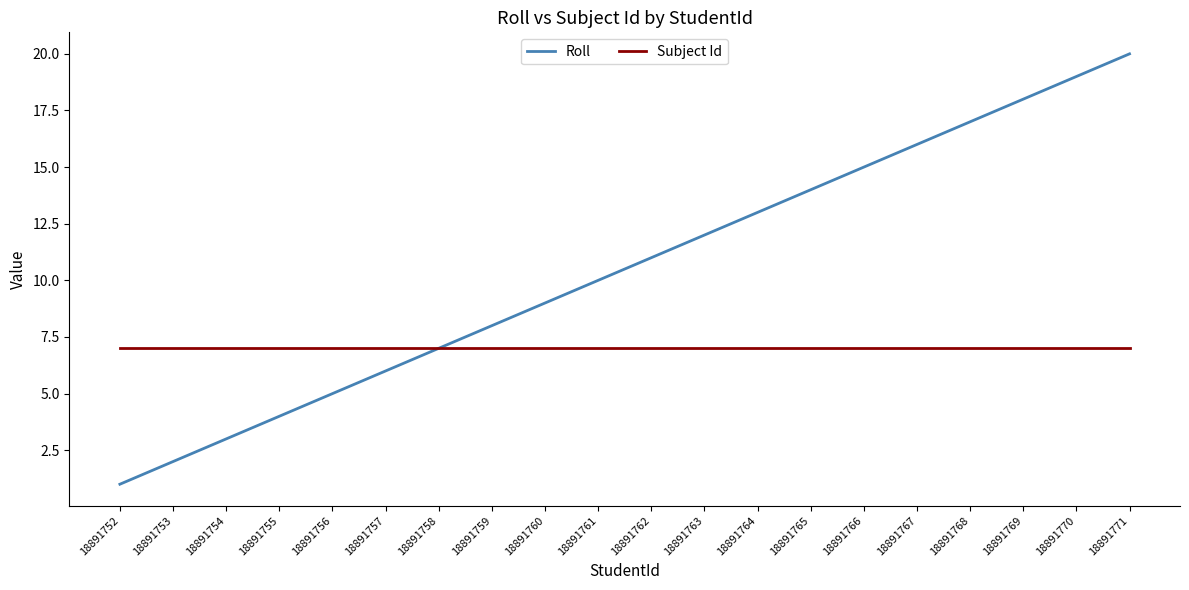

Which label corresponds to the smallest value in the chart?

18891752